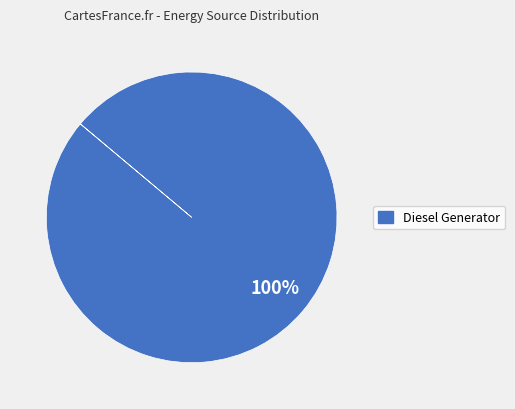

Is there a majority slice in this chart?

Yes